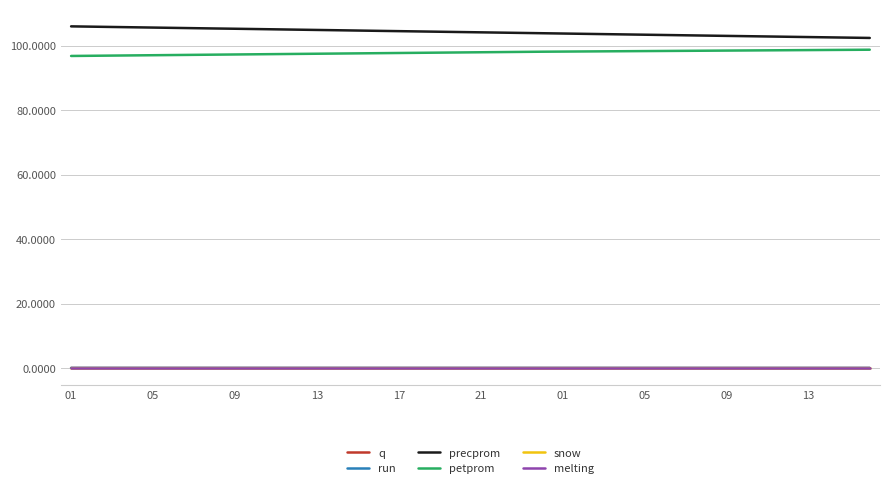

Which series has the largest total across all categories?

precprom